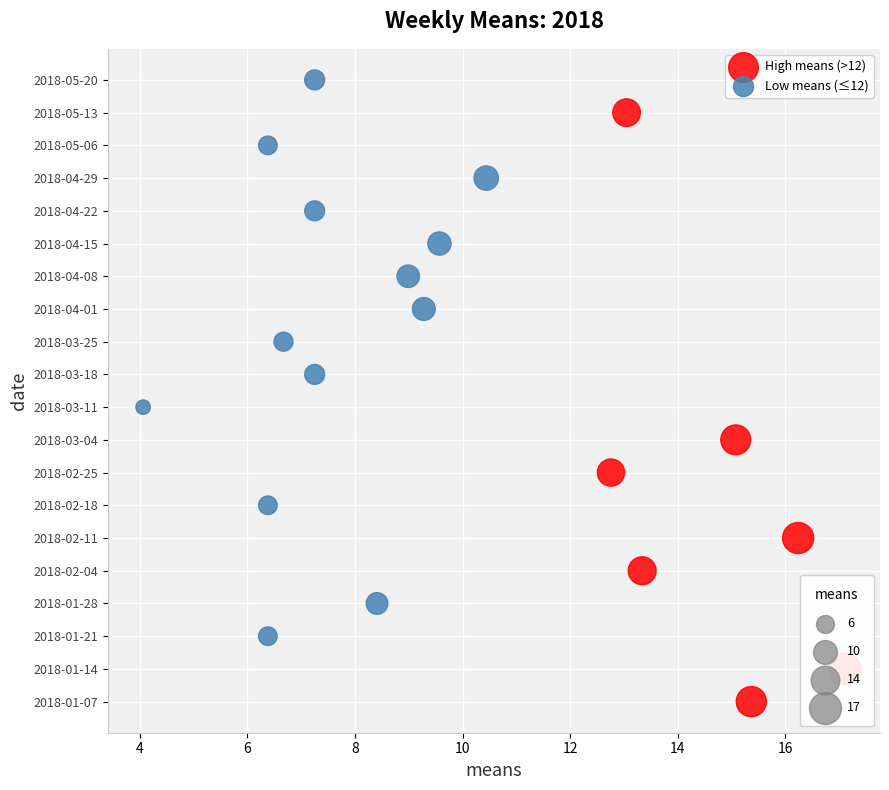

What are all the series names shown in the legend?

High means (>12), Low means (≤12)